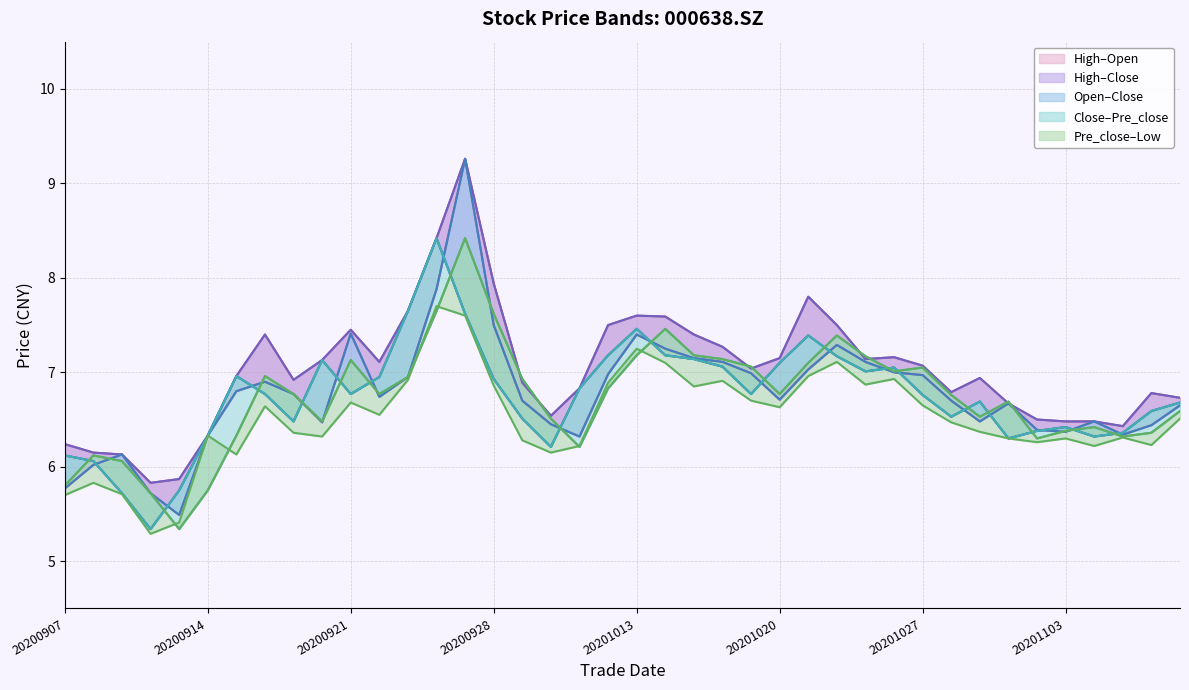

The value of pre_close at 20201102 is 6.3. True or false?

True